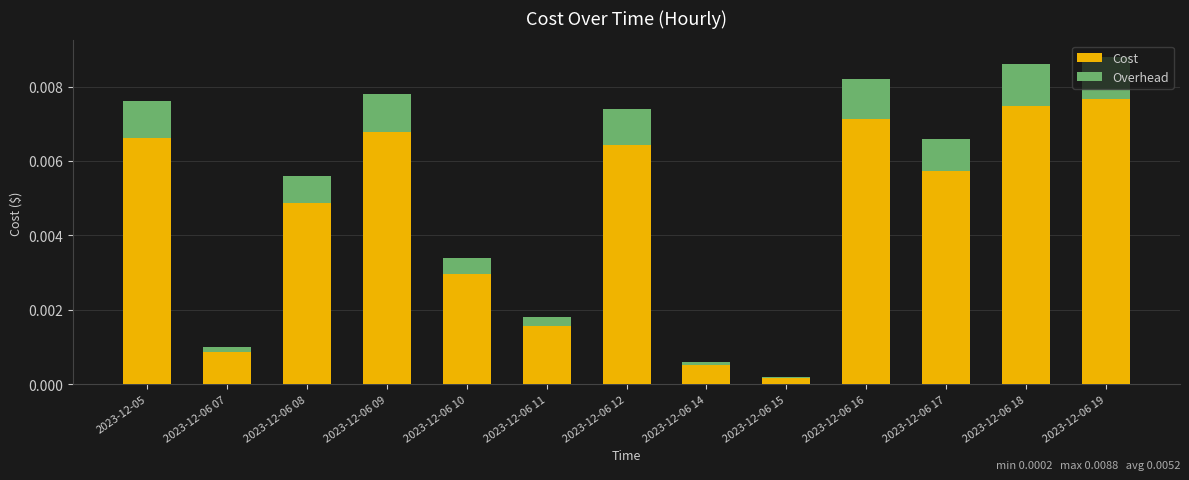

The value of Cost at 2023-12-06 12 is 0.0. True or false?

True